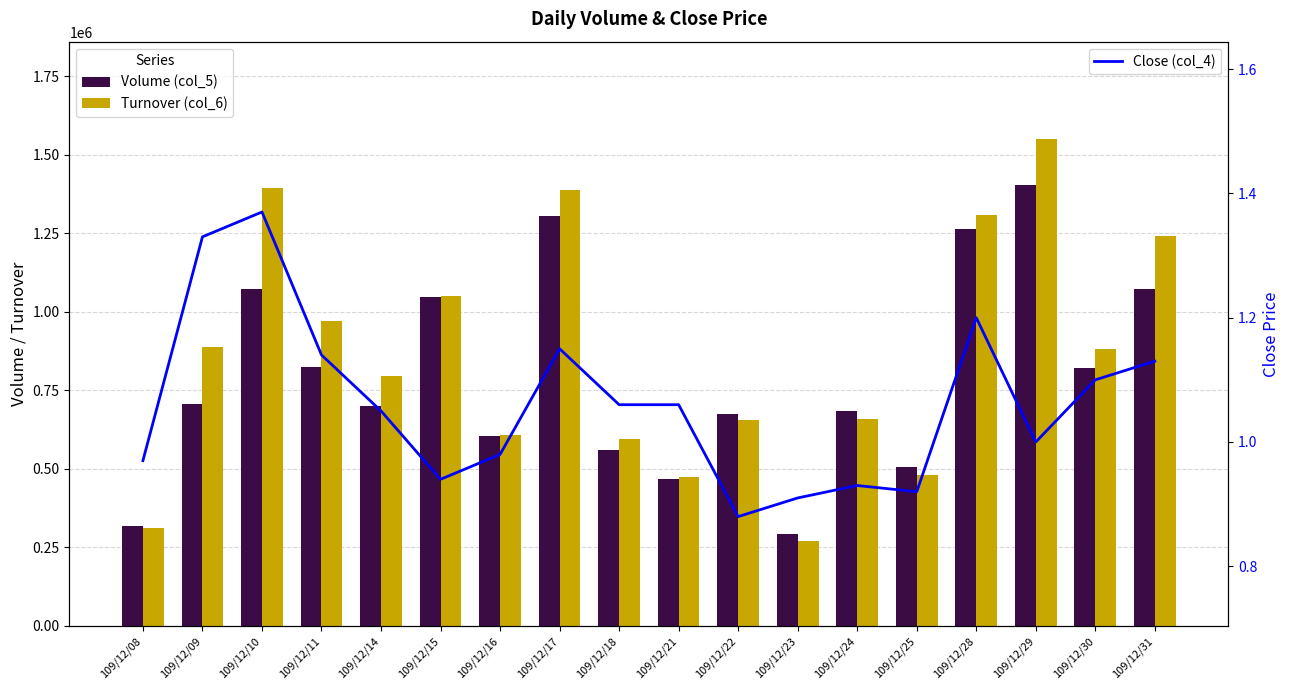

Which has a higher value, 109/12/21 or 109/12/15?

109/12/15